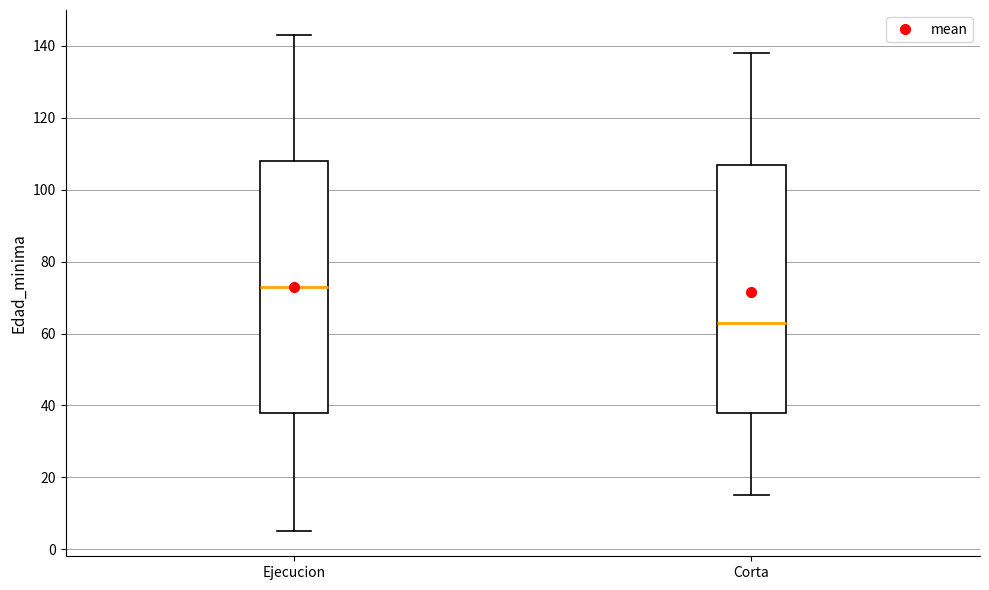

Where does the lower whisker of the box for Ejecucion end on the y-axis? The values are not printed on the chart, so give them approximately, as read against the axis.

6